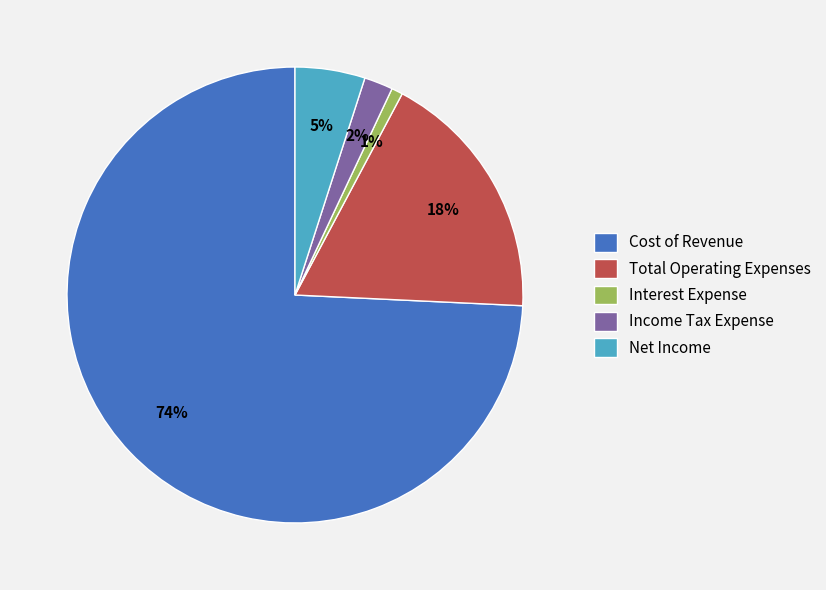

Is the sum of Total Operating Expenses and Net Income greater than half?

No